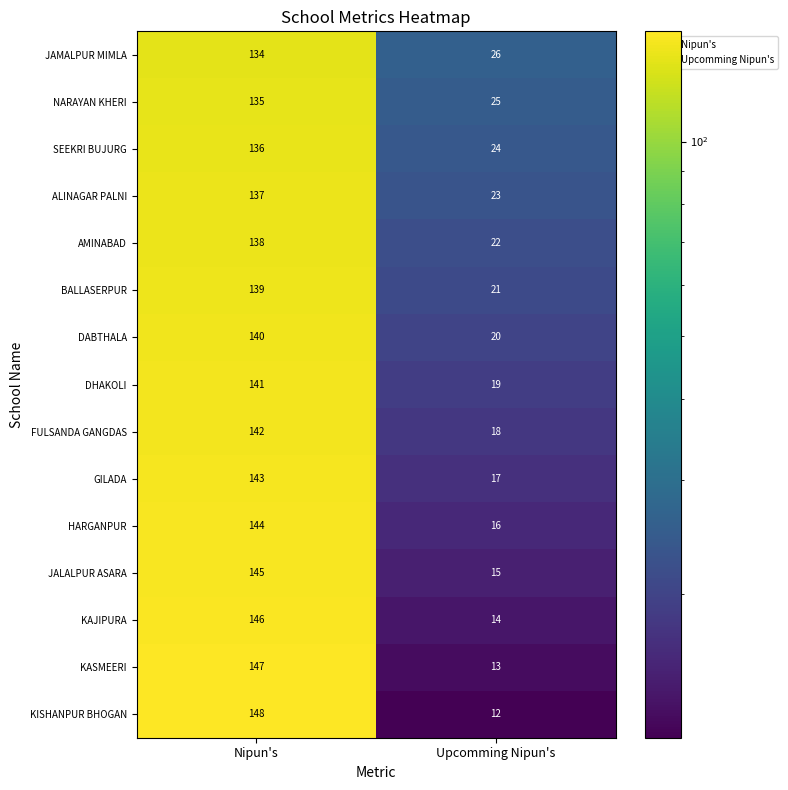

What is the difference between the maximum and minimum values in the FULSANDA GANGDAS series?

124